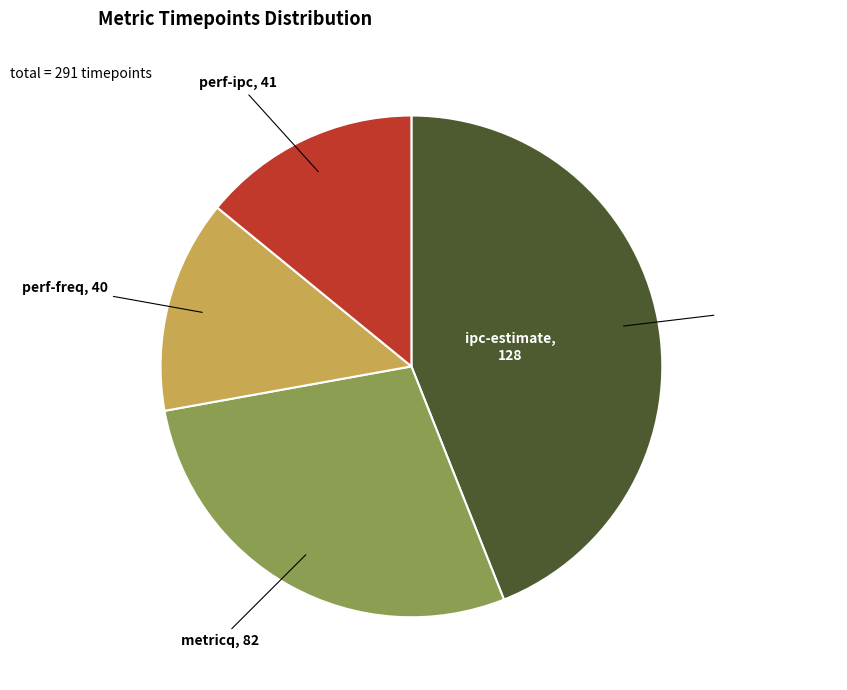

Count the number of slices in the pie.

4